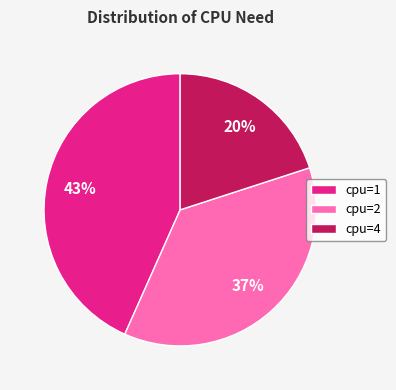

To the nearest percent, what portion does cpu=2 represent?

37%